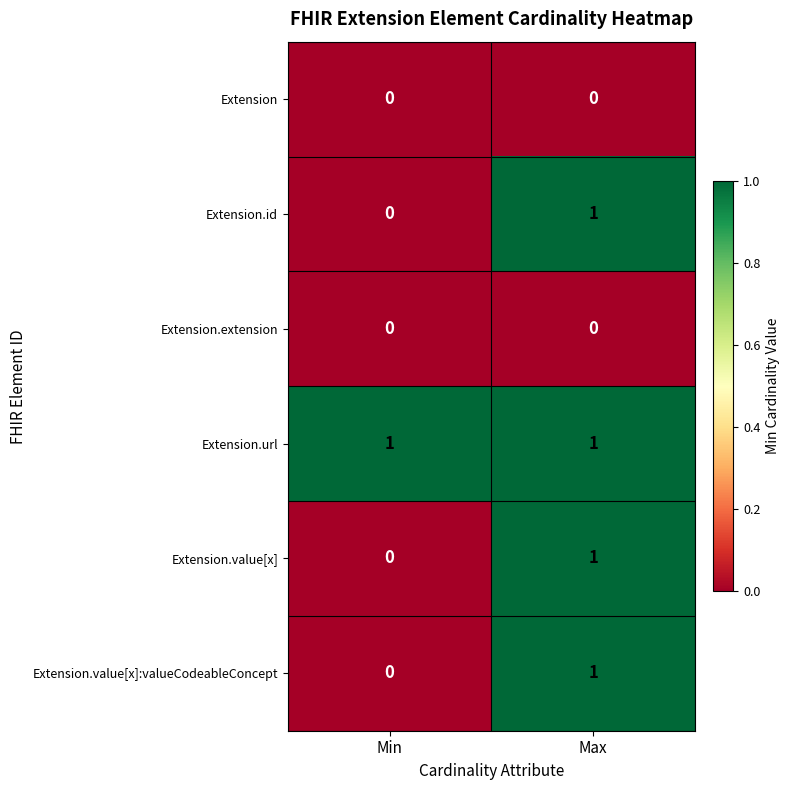

Reading right to left, what are all the values shown in this chart?

Extension: 0	0
Extension.id: 1	0
Extension.extension: 0	0
Extension.url: 1	1
Extension.value[x]: 1	0
Extension.value[x]:valueCodeableConcept: 1	0